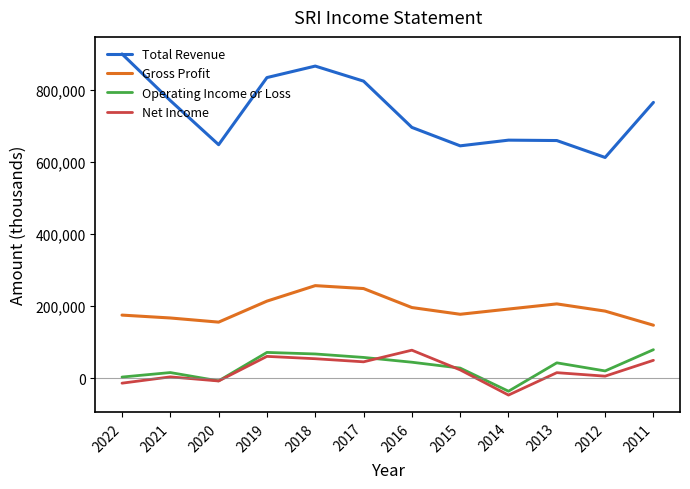

What is the maximum value shown in the chart?

899900